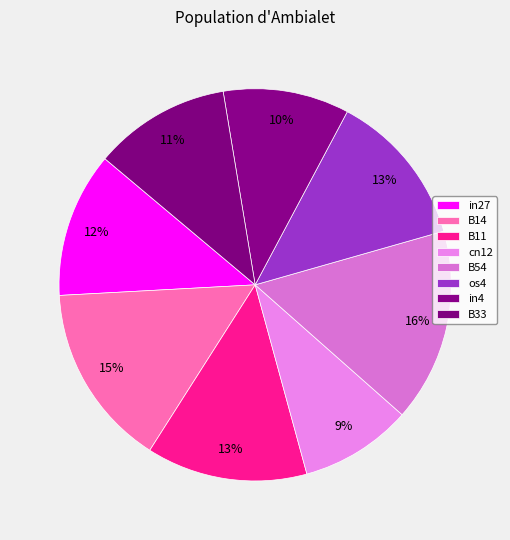

How many segments does this pie chart have?

8